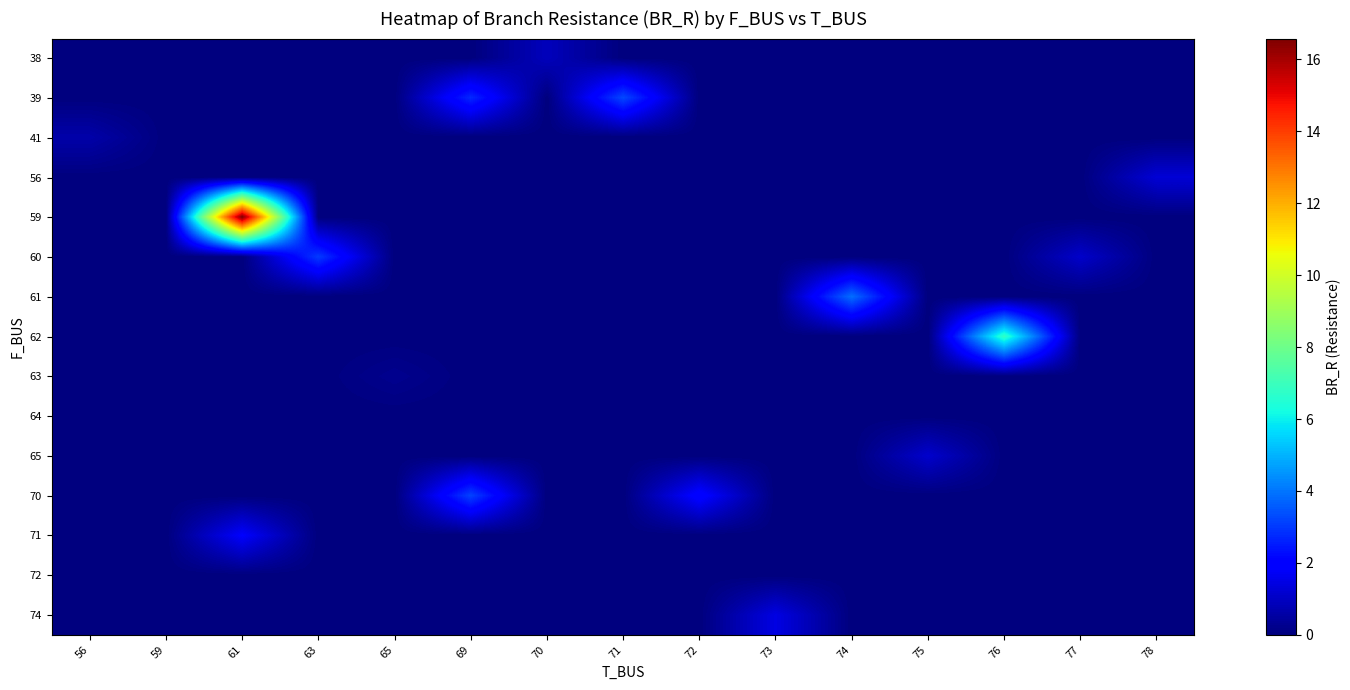

Reading right to left, list all the values displayed in this chart.

38: 78=0.0	77=0.0	76=0.0	75=0.0	74=0.0	73=0.0	72=0.0	71=0.0	70=0.9	69=0.0	65=0.0	63=0.0	61=0.0	59=0.0	56=0.0
39: 78=0.0	77=0.0	76=0.0	75=0.0	74=0.0	73=0.0	72=0.0	71=3.3	70=0.0	69=2.7	65=0.0	63=0.0	61=0.0	59=0.0	56=0.0
41: 78=0.0	77=0.0	76=0.0	75=0.0	74=0.0	73=0.0	72=0.0	71=0.0	70=0.0	69=0.0	65=0.0	63=0.0	61=0.0	59=0.0	56=0.6
56: 78=1.3	77=0.0	76=0.0	75=0.0	74=0.0	73=0.0	72=0.0	71=0.0	70=0.0	69=0.0	65=0.0	63=0.0	61=0.0	59=0.0	56=0.0
59: 78=0.0	77=0.0	76=0.0	75=0.0	74=0.0	73=0.0	72=0.0	71=0.0	70=0.0	69=0.0	65=0.0	63=0.0	61=16.6	59=0.0	56=0.0
60: 78=0.0	77=1.1	76=0.0	75=0.0	74=0.0	73=0.0	72=0.0	71=0.0	70=0.0	69=0.0	65=0.0	63=3.0	61=0.0	59=0.0	56=0.0
61: 78=0.0	77=0.0	76=0.0	75=0.0	74=3.9	73=0.0	72=0.0	71=0.0	70=0.0	69=0.0	65=0.0	63=0.0	61=0.0	59=0.0	56=0.0
62: 78=0.0	77=0.0	76=6.8	75=0.0	74=0.0	73=0.0	72=0.0	71=0.0	70=0.0	69=0.0	65=0.0	63=0.0	61=0.0	59=0.0	56=0.0
63: 78=0.0	77=0.0	76=0.0	75=0.0	74=0.0	73=0.0	72=0.0	71=0.0	70=0.0	69=0.0	65=0.2	63=0.0	61=0.0	59=0.0	56=0.0
64: 78=0.0	77=0.0	76=0.0	75=0.0	74=0.0	73=0.0	72=0.0	71=0.0	70=0.0	69=0.0	65=0.0	63=0.0	61=0.0	59=0.0	56=0.0
65: 78=0.0	77=0.0	76=0.0	75=1.1	74=0.0	73=0.0	72=0.0	71=0.0	70=0.0	69=0.0	65=0.0	63=0.0	61=0.0	59=0.0	56=0.0
70: 78=0.0	77=0.0	76=0.0	75=0.0	74=0.0	73=0.0	72=2.1	71=0.0	70=0.0	69=3.2	65=0.0	63=0.0	61=0.0	59=0.0	56=0.0
71: 78=0.0	77=0.0	76=0.0	75=0.0	74=0.0	73=0.0	72=0.0	71=0.0	70=0.0	69=0.0	65=0.0	63=0.0	61=1.9	59=0.0	56=0.0
72: 78=0.0	77=0.0	76=0.0	75=0.0	74=0.0	73=0.0	72=0.0	71=0.0	70=0.0	69=0.0	65=0.0	63=0.0	61=0.0	59=0.0	56=0.0
74: 78=0.0	77=0.0	76=0.0	75=0.0	74=0.0	73=1.5	72=0.0	71=0.0	70=0.0	69=0.0	65=0.0	63=0.0	61=0.0	59=0.0	56=0.0